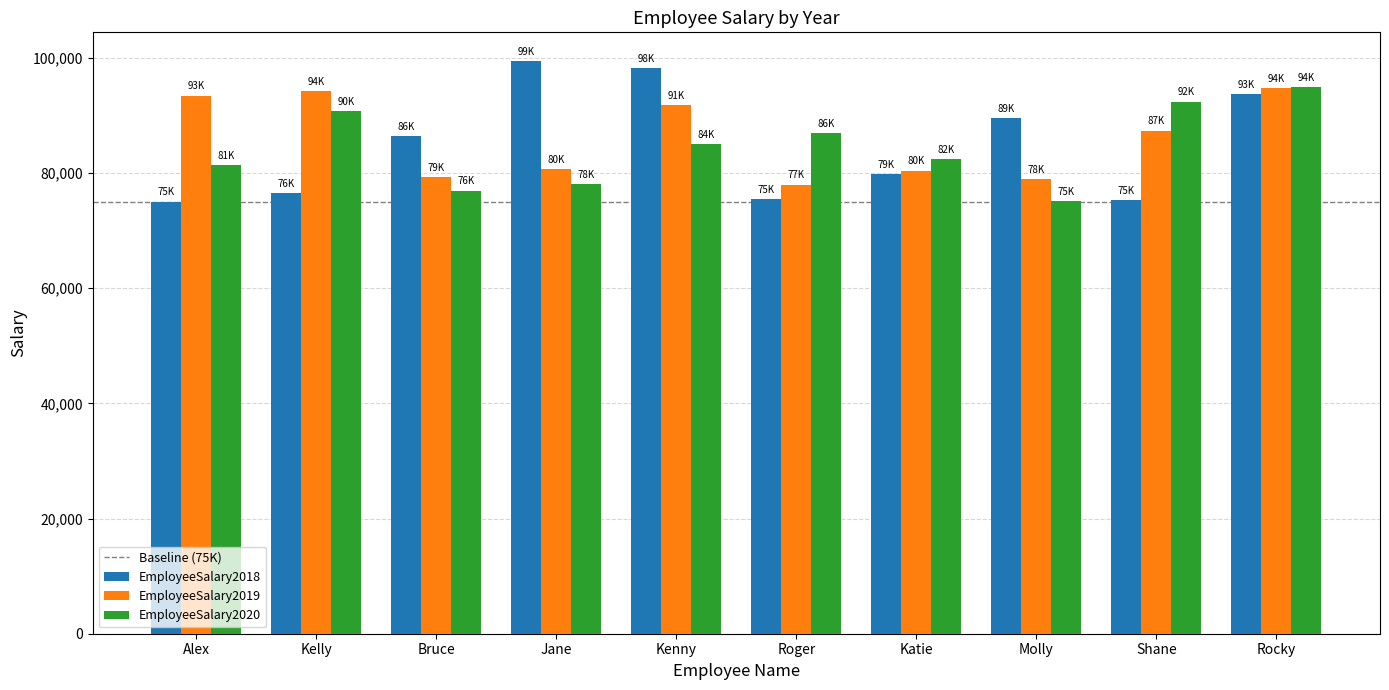

What is the highest value of the EmployeeSalary2020 series?

94895